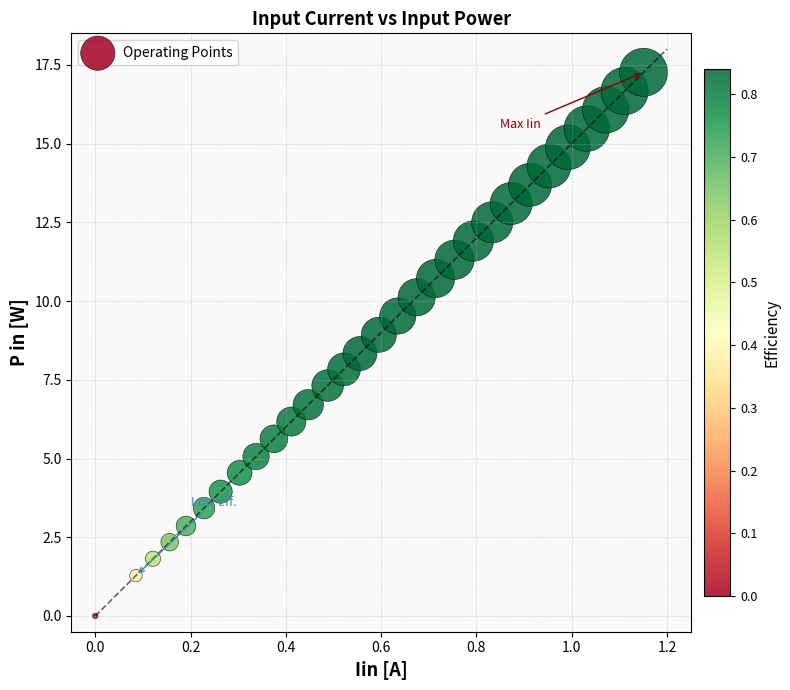

What is the range of Y values (max minus min)?

17.3